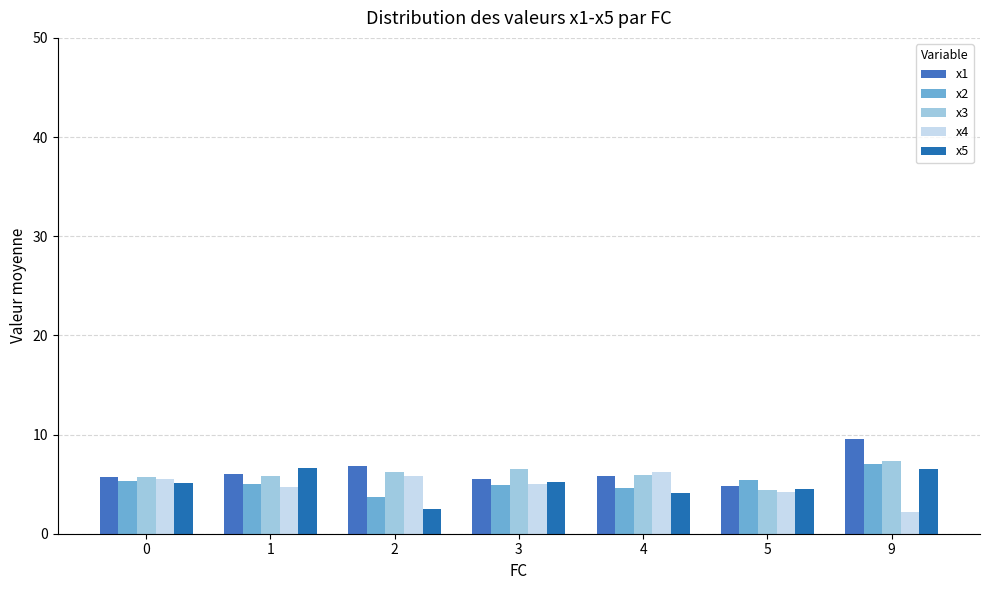

Which has a higher value, 2 or 4?

2